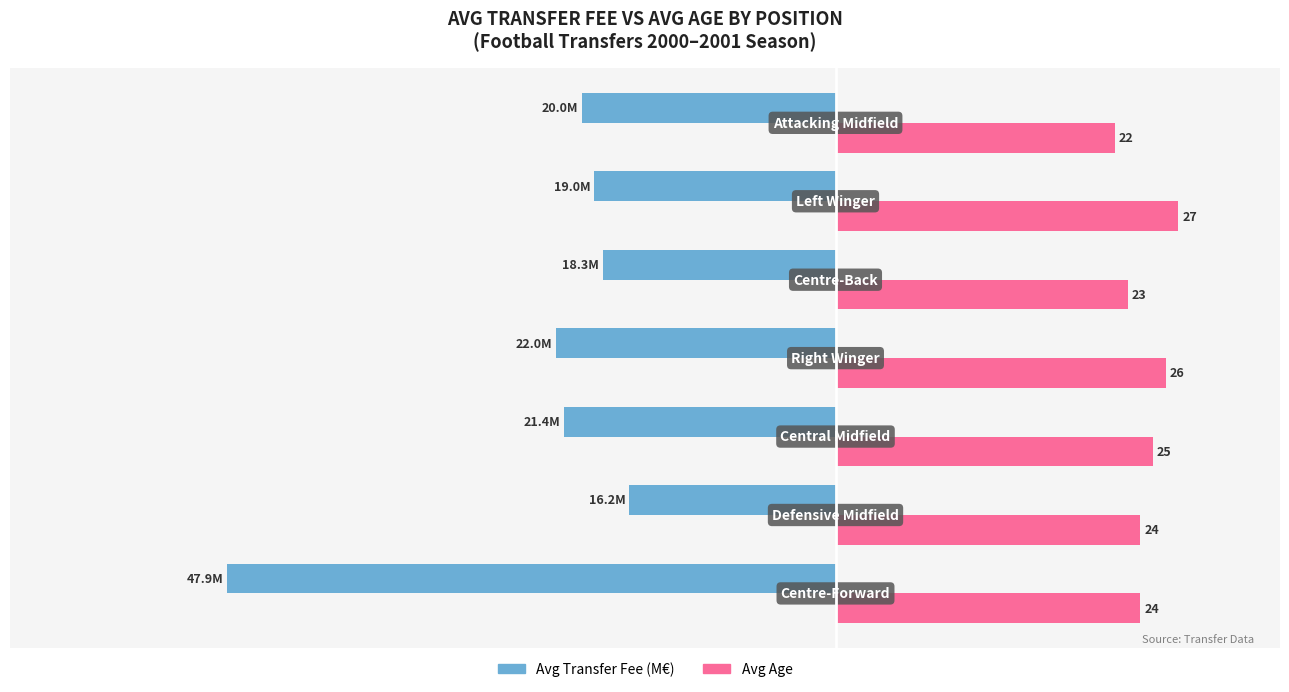

Which series has the widest spread of values?

Avg Transfer Fee (M€)